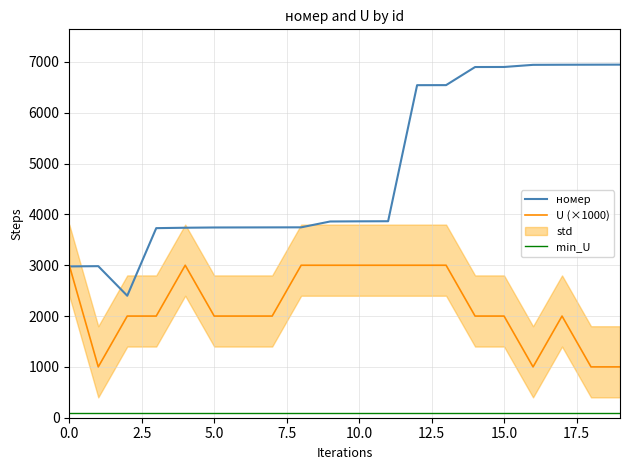

At which category does the chart reach its peak across all series?

19